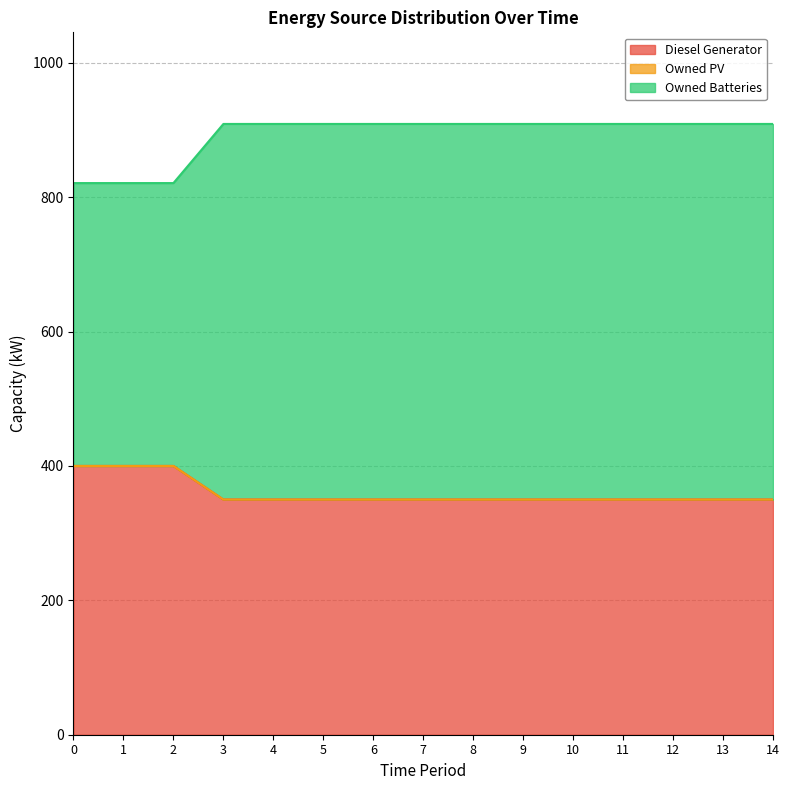

True or false: Owned Batteries and Diesel Generator cross at least once.

False